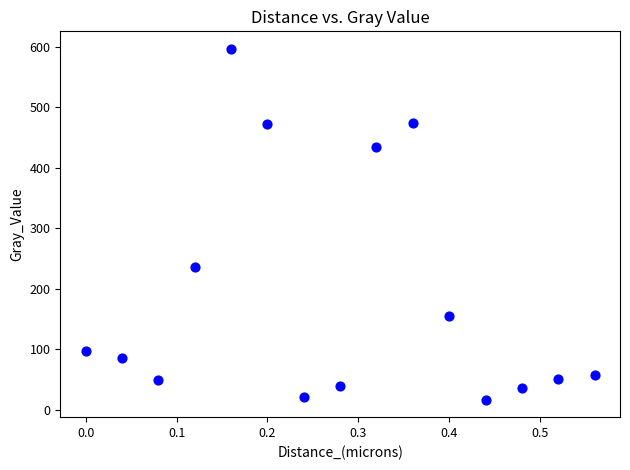

What is the range of X values (max minus min)?

0.6